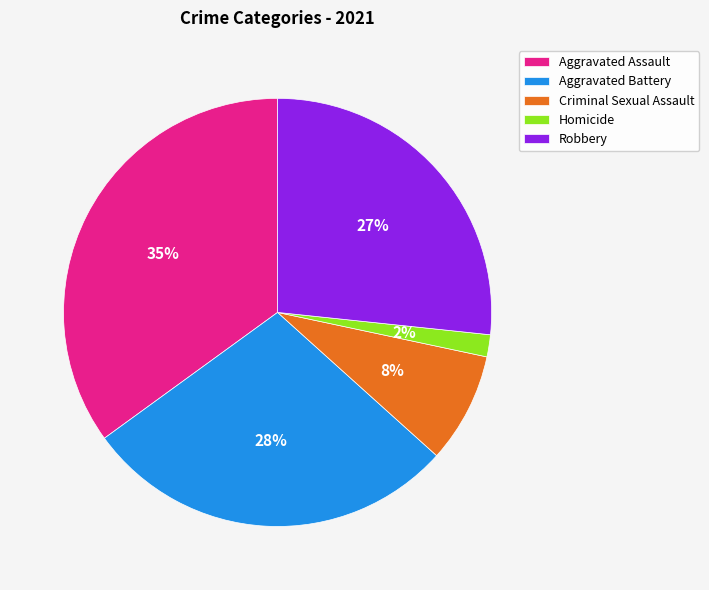

To the nearest percent, what percentage of the pie is Aggravated Battery?

28%